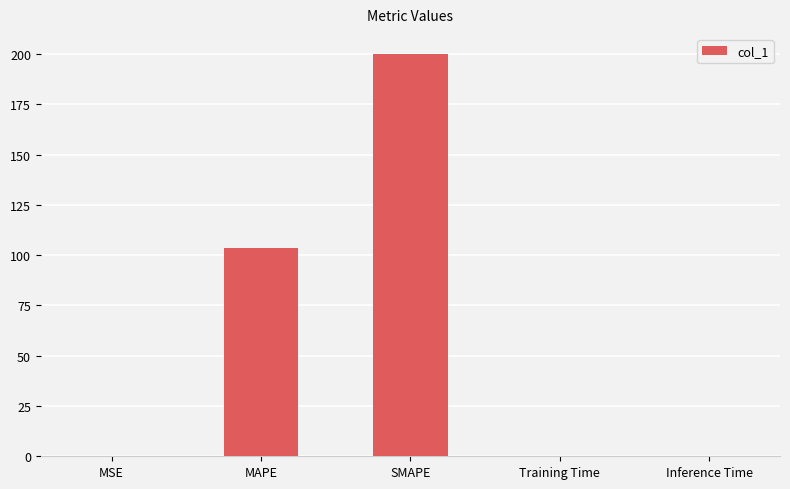

What is the greatest value displayed?

200.0